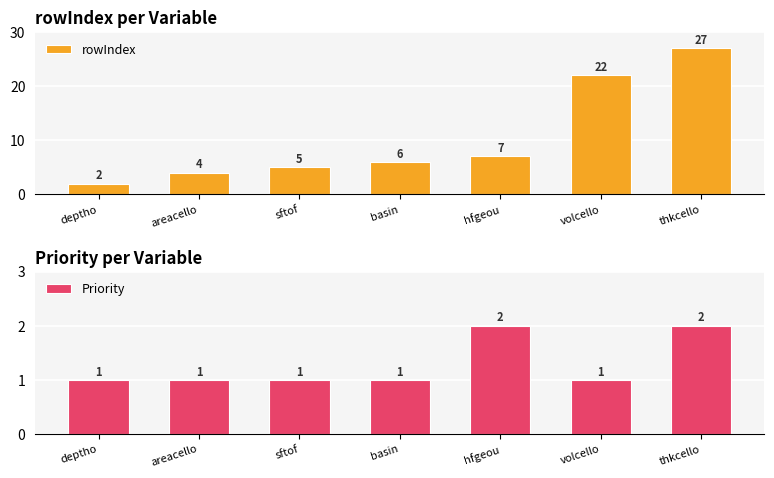

At which category is the sum across all series the highest?

thkcello